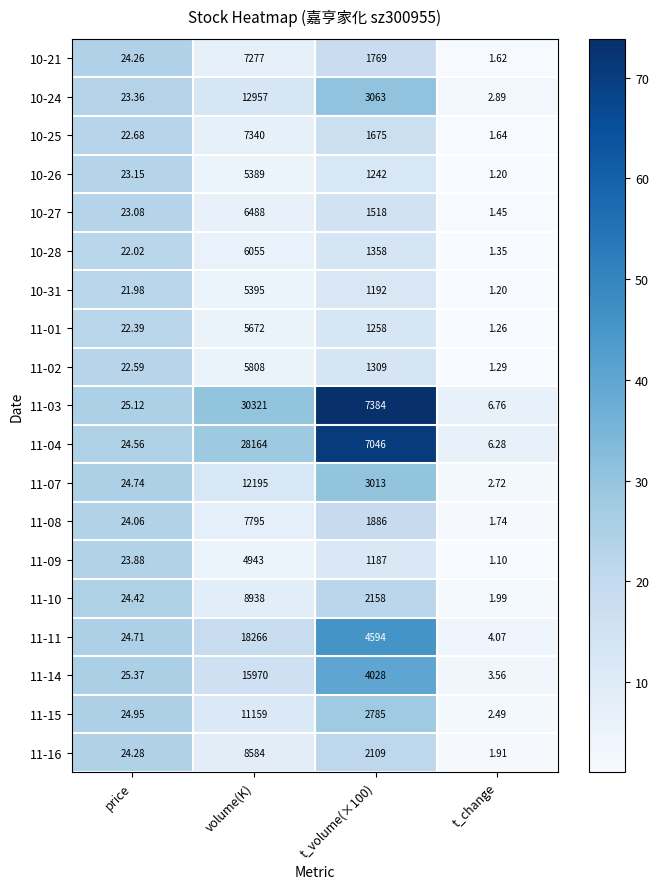

Which series has the largest total across all categories?

11-03